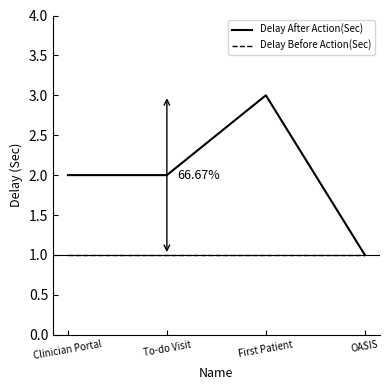

Does the chart have visible grid lines?

No